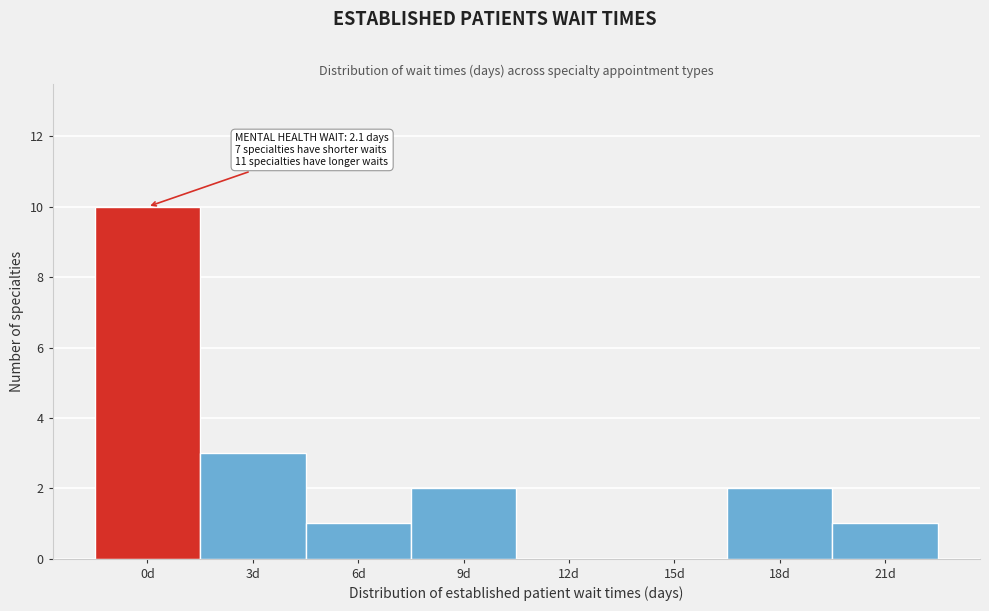

Reading left to right, list all the values displayed in this chart.

0d=10	3d=3	6d=1	9d=2	12d=0	15d=0	18d=2	21d=1